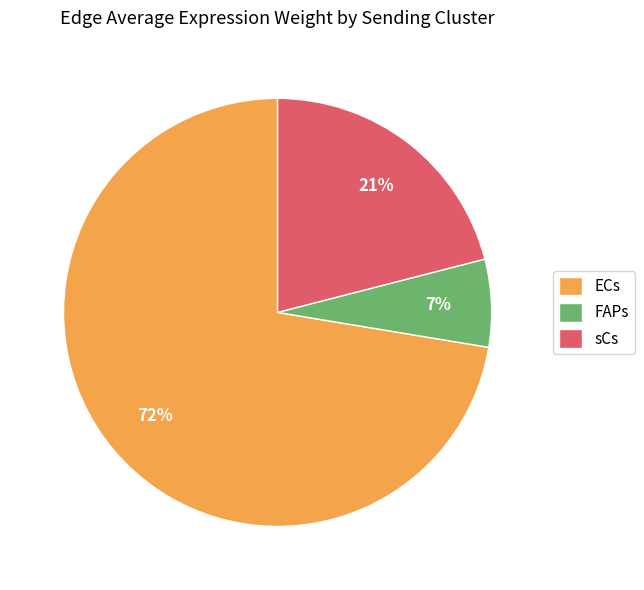

What is the majority slice?

ECs